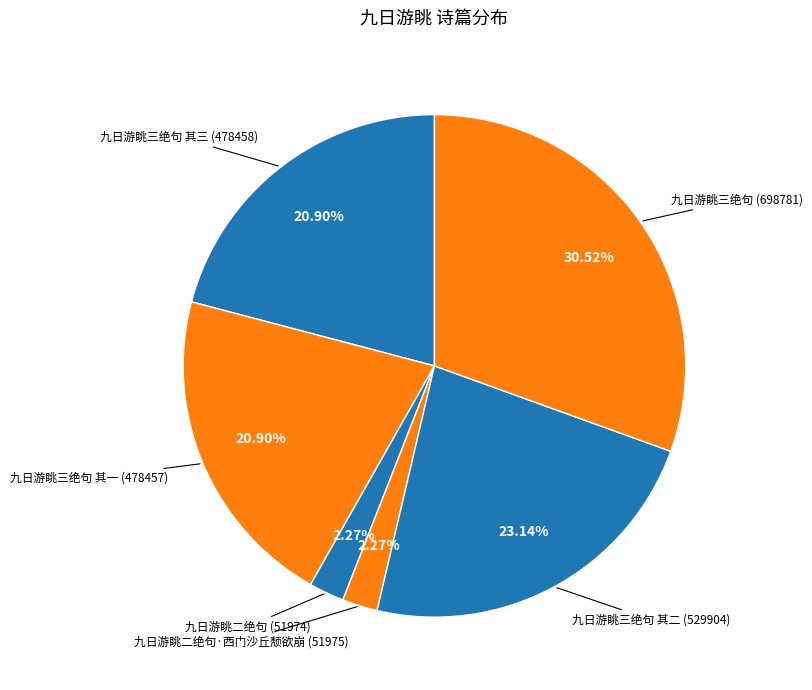

How many segments does this pie chart have?

6